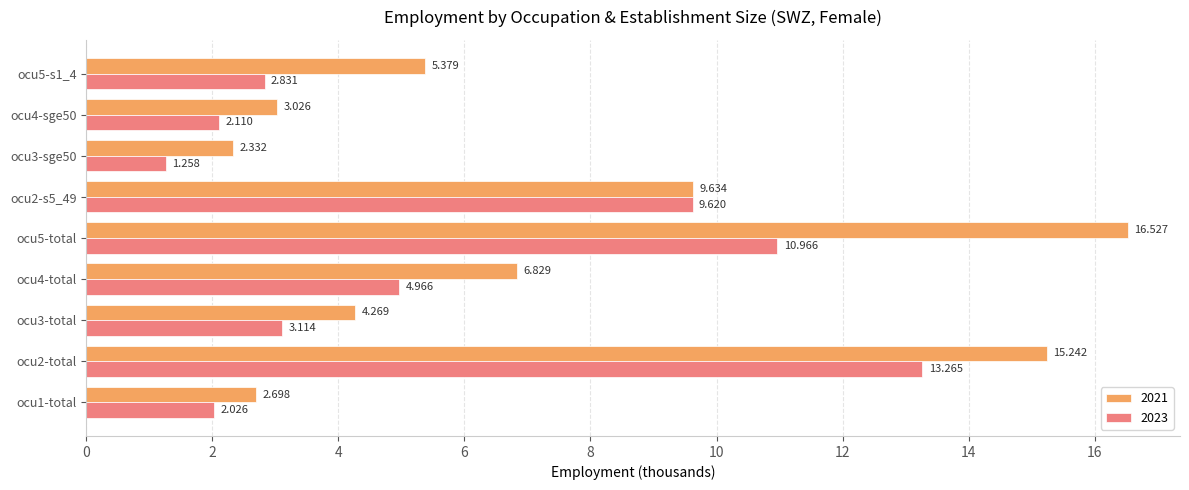

Is the value of 2021 at ocu1-total greater than the value of 2023 at ocu3-sge50?

Yes